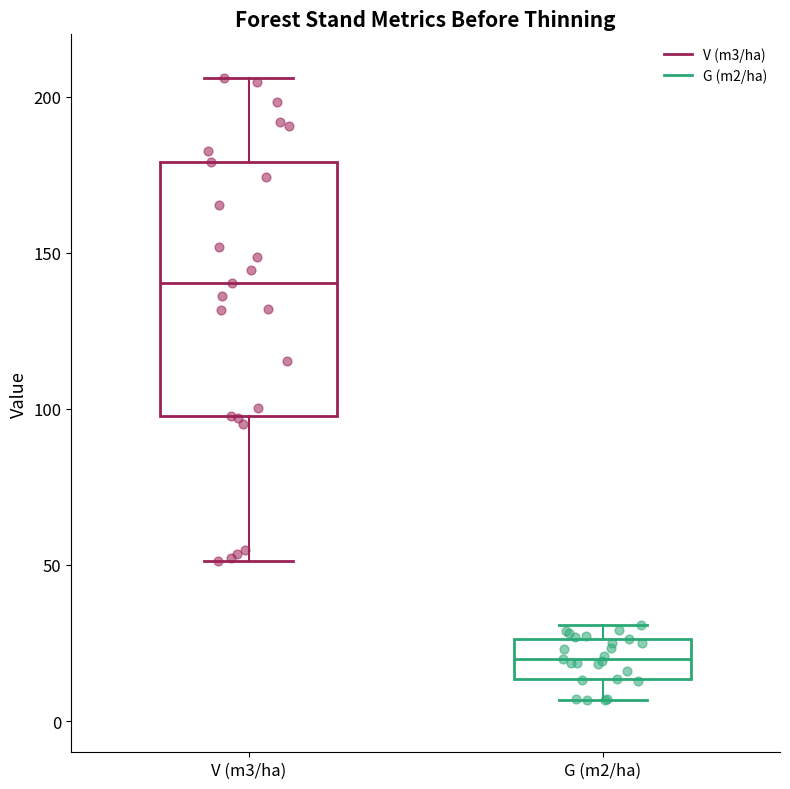

Reading left to right, transcribe this box plot: for each box, give where its median line is, the range the box spans, and where its two whiskers end, as read against the y-axis. The values are not printed on the chart, so give them approximately, as read against the axis.

V (m3/ha): median 140, box 100 to 180, whiskers 50 to 205
G (m2/ha): median 20, box 15 to 25, whiskers 5 to 30